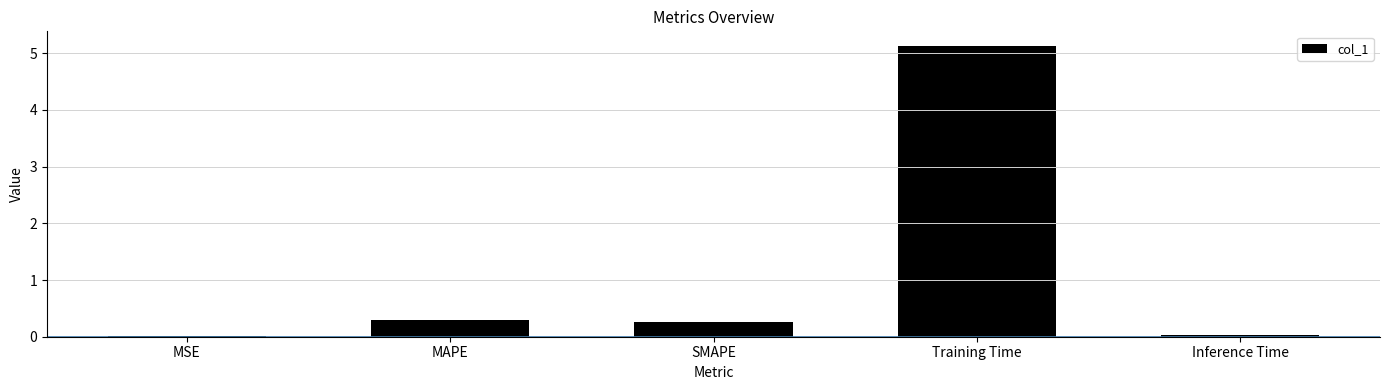

Which category has the highest value across all series?

Training Time